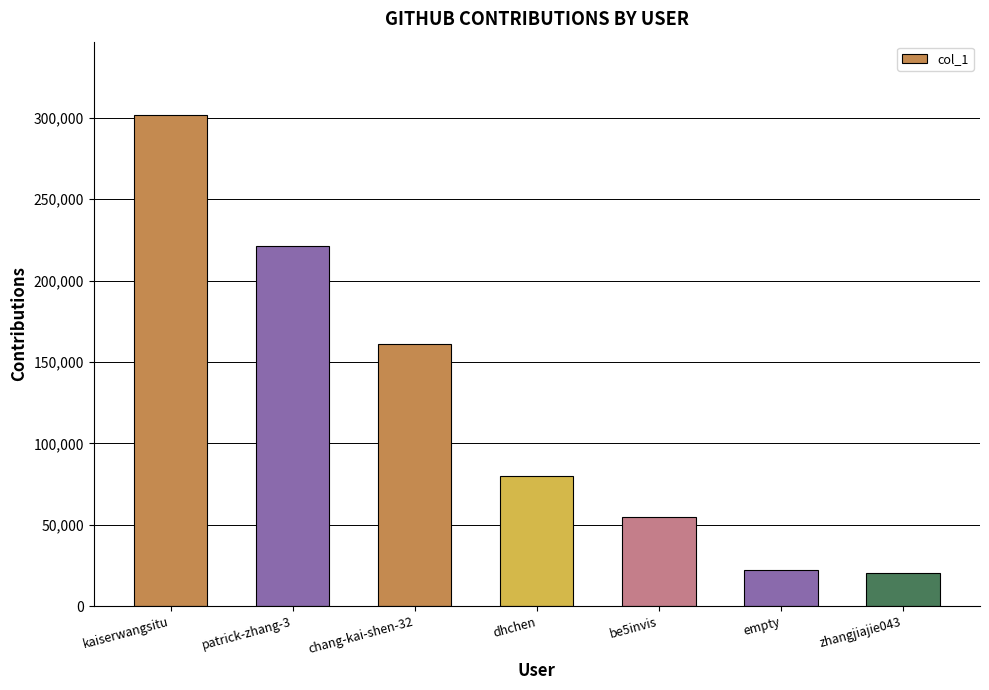

Reading right to left, transcribe all the data shown in this chart.

20345	22105	55109	79781	161193	221314	301543